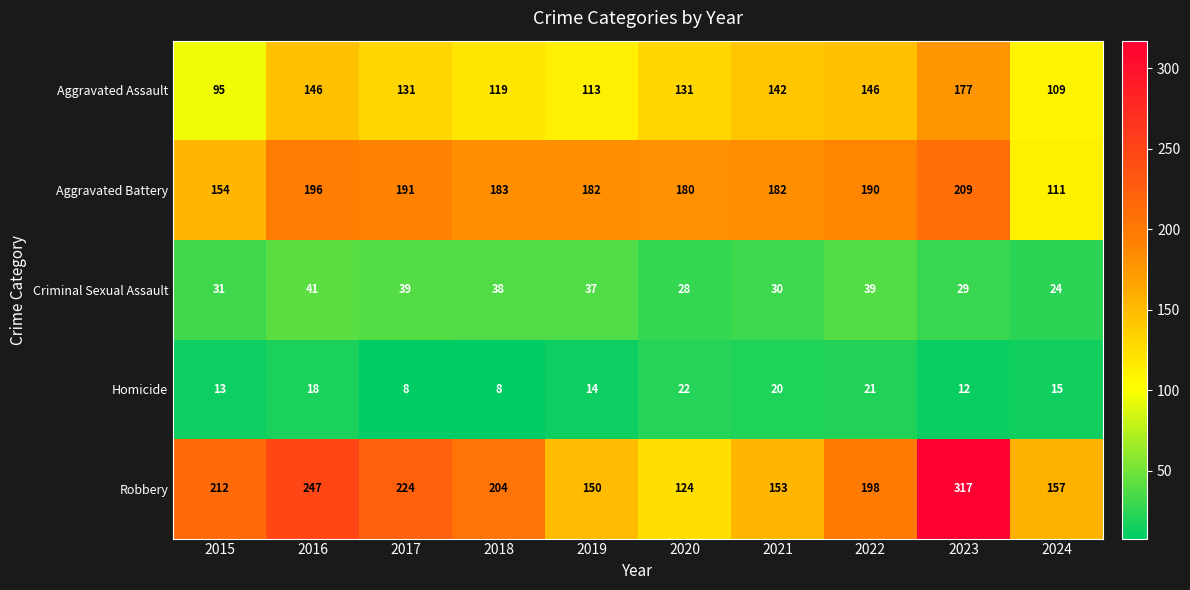

True or false: Aggravated Battery has a value of 156 at 2024.

False